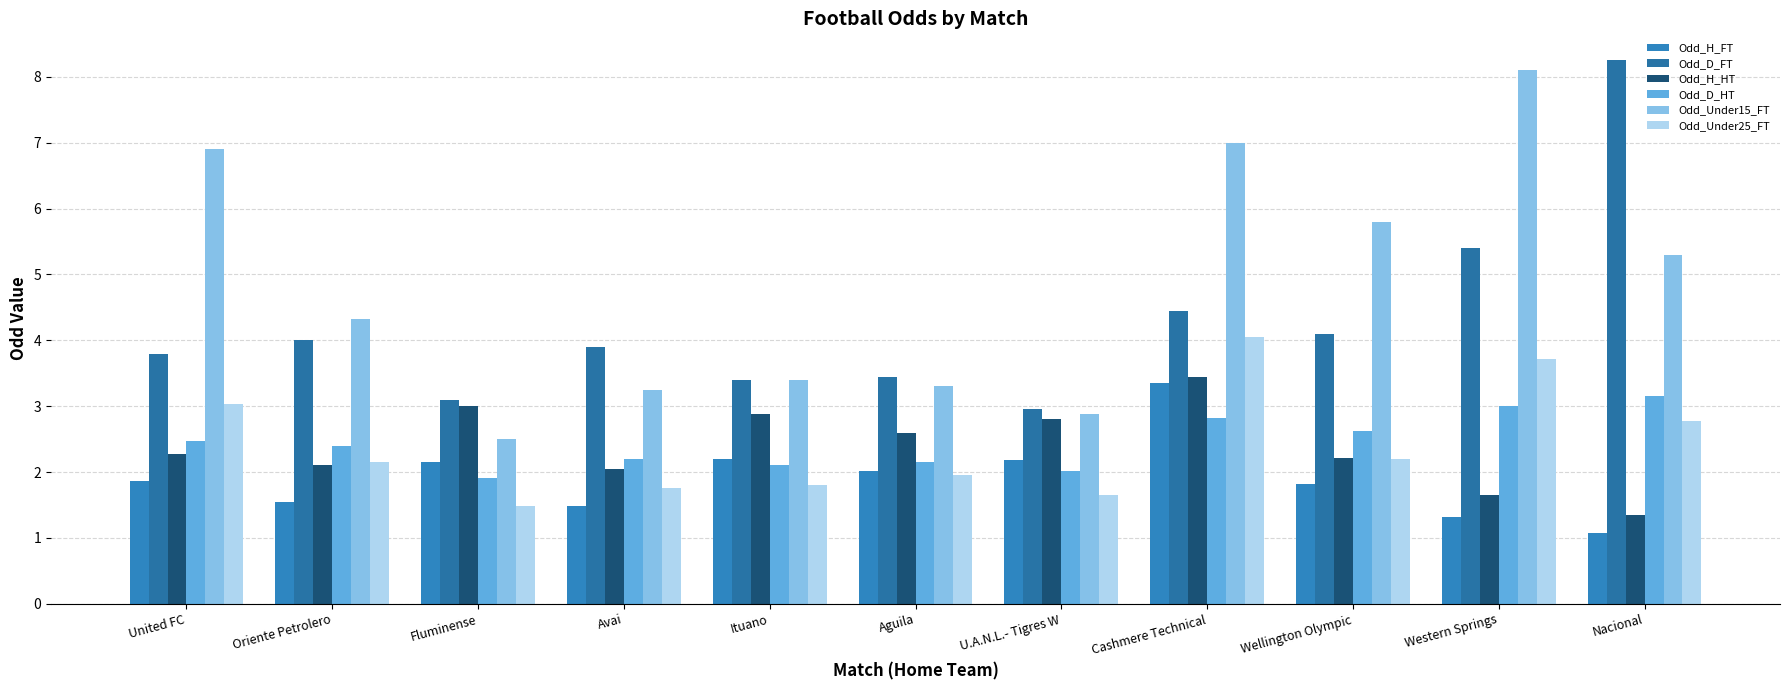

Reading left to right, list all the values displayed in this chart.

Odd_H_FT: United FC=1.9	Oriente Petrolero=1.6	Fluminense=2.1	Avai=1.5	Ituano=2.2	Aguila=2.0	U.A.N.L.- Tigres W=2.2	Cashmere Technical=3.4	Wellington Olympic=1.8	Western Springs=1.3	Nacional=1.1
Odd_D_FT: United FC=3.8	Oriente Petrolero=4.0	Fluminense=3.1	Avai=3.9	Ituano=3.4	Aguila=3.5	U.A.N.L.- Tigres W=3.0	Cashmere Technical=4.5	Wellington Olympic=4.1	Western Springs=5.4	Nacional=8.2
Odd_H_HT: United FC=2.3	Oriente Petrolero=2.1	Fluminense=3.0	Avai=2.0	Ituano=2.9	Aguila=2.6	U.A.N.L.- Tigres W=2.8	Cashmere Technical=3.5	Wellington Olympic=2.2	Western Springs=1.6	Nacional=1.4
Odd_D_HT: United FC=2.5	Oriente Petrolero=2.4	Fluminense=1.9	Avai=2.2	Ituano=2.1	Aguila=2.1	U.A.N.L.- Tigres W=2.0	Cashmere Technical=2.8	Wellington Olympic=2.6	Western Springs=3.0	Nacional=3.1
Odd_Under15_FT: United FC=6.9	Oriente Petrolero=4.3	Fluminense=2.5	Avai=3.2	Ituano=3.4	Aguila=3.3	U.A.N.L.- Tigres W=2.9	Cashmere Technical=7.0	Wellington Olympic=5.8	Western Springs=8.1	Nacional=5.3
Odd_Under25_FT: United FC=3.0	Oriente Petrolero=2.1	Fluminense=1.5	Avai=1.8	Ituano=1.8	Aguila=1.9	U.A.N.L.- Tigres W=1.6	Cashmere Technical=4.0	Wellington Olympic=2.2	Western Springs=3.7	Nacional=2.8